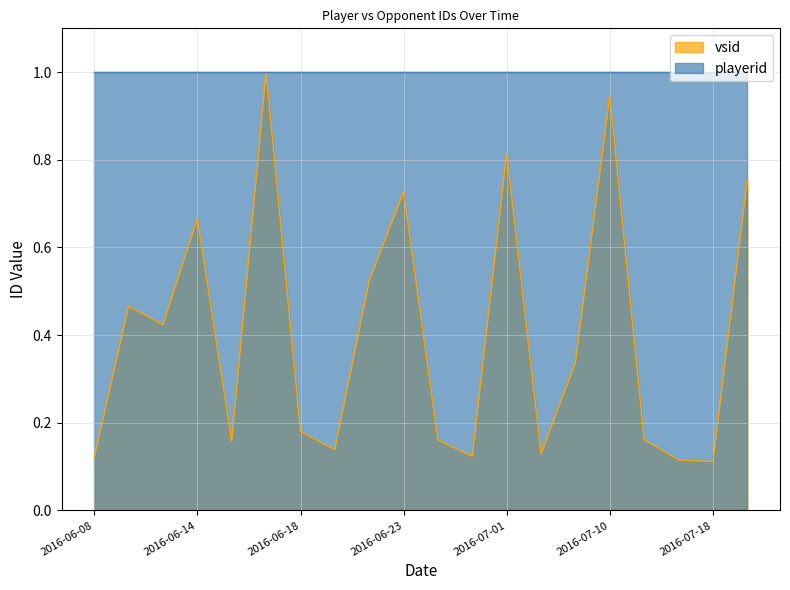

Which category has the lowest value across all series?

2016-07-18